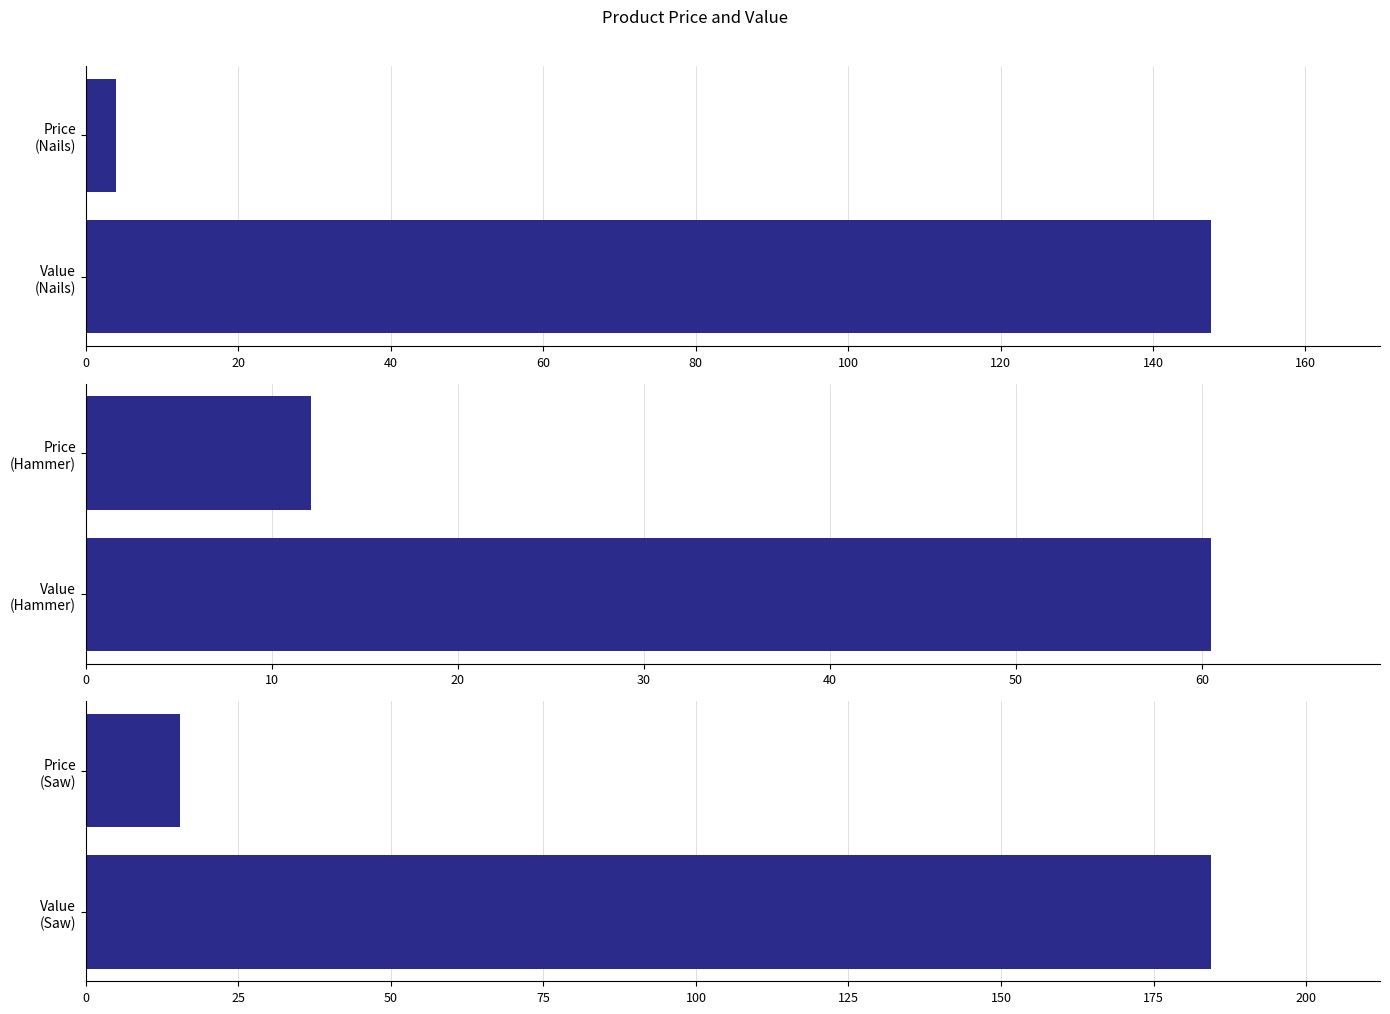

What is the approximate value of Value at Nails?

147.6